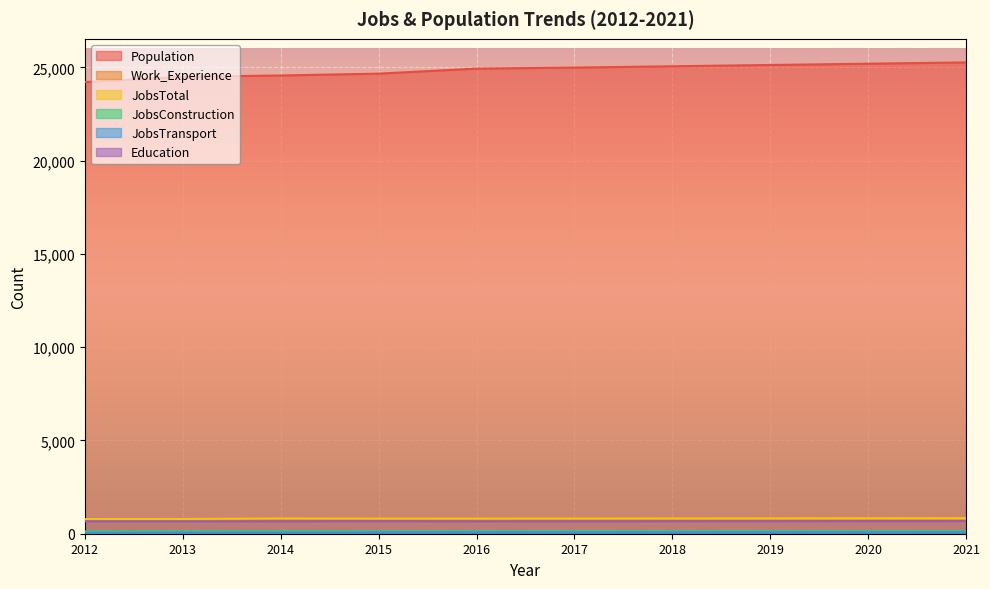

The JobsConstruction series shows 65 at 2018. True or false?

False